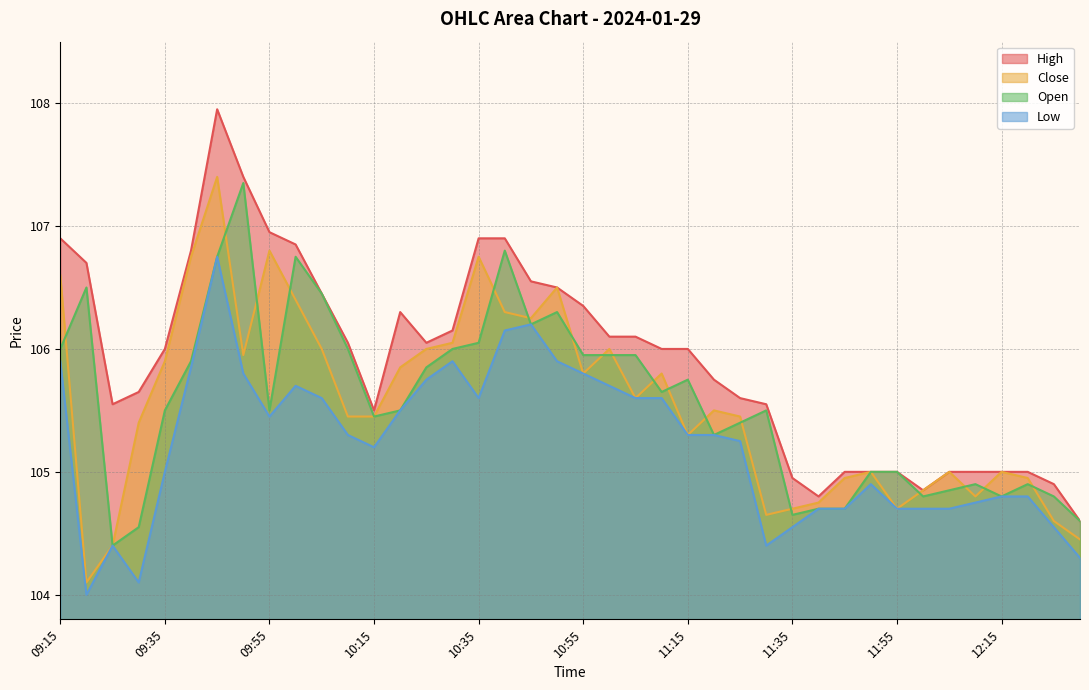

Reading left to right, transcribe all the data shown in this chart.

High: 09:15=106.9	09:20=106.7	09:25=105.5	09:30=105.7	09:35=106.0	09:40=106.8	09:45=108.0	09:50=107.4	09:55=107.0	10:00=106.8	10:05=106.5	10:10=106.0	10:15=105.5	10:20=106.3	10:25=106.0	10:30=106.2	10:35=106.9	10:40=106.9	10:45=106.5	10:50=106.5	10:55=106.3	11:00=106.1	11:05=106.1	11:10=106.0	11:15=106.0	11:20=105.8	11:25=105.6	11:30=105.5	11:35=105.0	11:40=104.8	11:45=105.0	11:50=105.0	11:55=105.0	12:00=104.8	12:05=105.0	12:10=105.0	12:15=105.0	12:20=105.0	12:25=104.9	12:30=104.6
Close: 09:15=106.6	09:20=104.1	09:25=104.4	09:30=105.4	09:35=105.9	09:40=106.8	09:45=107.4	09:50=106.0	09:55=106.8	10:00=106.4	10:05=106.0	10:10=105.5	10:15=105.5	10:20=105.8	10:25=106.0	10:30=106.0	10:35=106.8	10:40=106.3	10:45=106.2	10:50=106.5	10:55=105.8	11:00=106.0	11:05=105.6	11:10=105.8	11:15=105.3	11:20=105.5	11:25=105.5	11:30=104.7	11:35=104.7	11:40=104.8	11:45=105.0	11:50=105.0	11:55=104.7	12:00=104.8	12:05=105.0	12:10=104.8	12:15=105.0	12:20=105.0	12:25=104.6	12:30=104.5
Open: 09:15=106.0	09:20=106.5	09:25=104.4	09:30=104.5	09:35=105.5	09:40=105.9	09:45=106.8	09:50=107.3	09:55=105.5	10:00=106.8	10:05=106.5	10:10=106.0	10:15=105.5	10:20=105.5	10:25=105.8	10:30=106.0	10:35=106.0	10:40=106.8	10:45=106.2	10:50=106.3	10:55=106.0	11:00=106.0	11:05=106.0	11:10=105.7	11:15=105.8	11:20=105.3	11:25=105.4	11:30=105.5	11:35=104.7	11:40=104.7	11:45=104.7	11:50=105.0	11:55=105.0	12:00=104.8	12:05=104.8	12:10=104.9	12:15=104.8	12:20=104.9	12:25=104.8	12:30=104.6
Low: 09:15=105.9	09:20=104.0	09:25=104.4	09:30=104.1	09:35=105.0	09:40=105.8	09:45=106.8	09:50=105.8	09:55=105.5	10:00=105.7	10:05=105.6	10:10=105.3	10:15=105.2	10:20=105.5	10:25=105.8	10:30=105.9	10:35=105.6	10:40=106.2	10:45=106.2	10:50=105.9	10:55=105.8	11:00=105.7	11:05=105.6	11:10=105.6	11:15=105.3	11:20=105.3	11:25=105.2	11:30=104.4	11:35=104.5	11:40=104.7	11:45=104.7	11:50=104.9	11:55=104.7	12:00=104.7	12:05=104.7	12:10=104.8	12:15=104.8	12:20=104.8	12:25=104.5	12:30=104.3